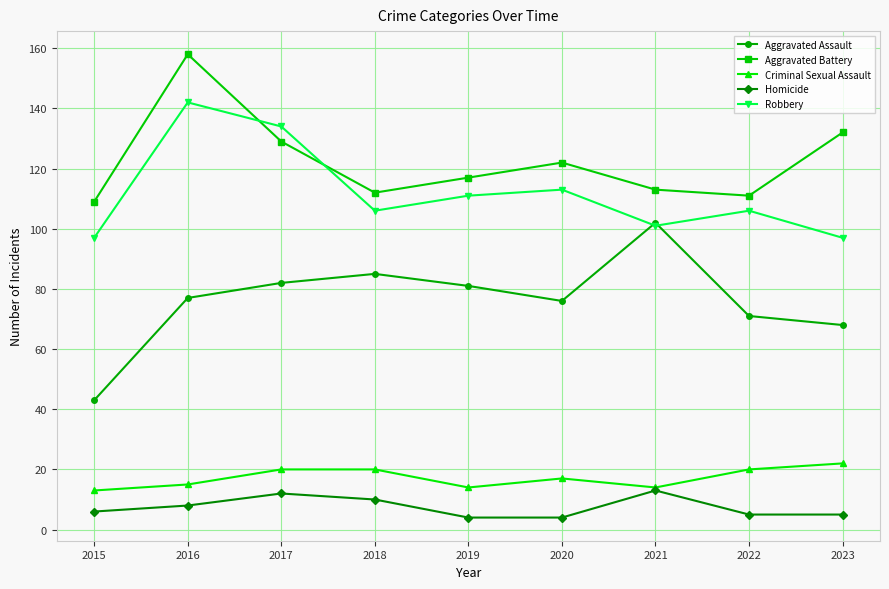

What is the difference between the Homicide values at 2019 and 2016?

4